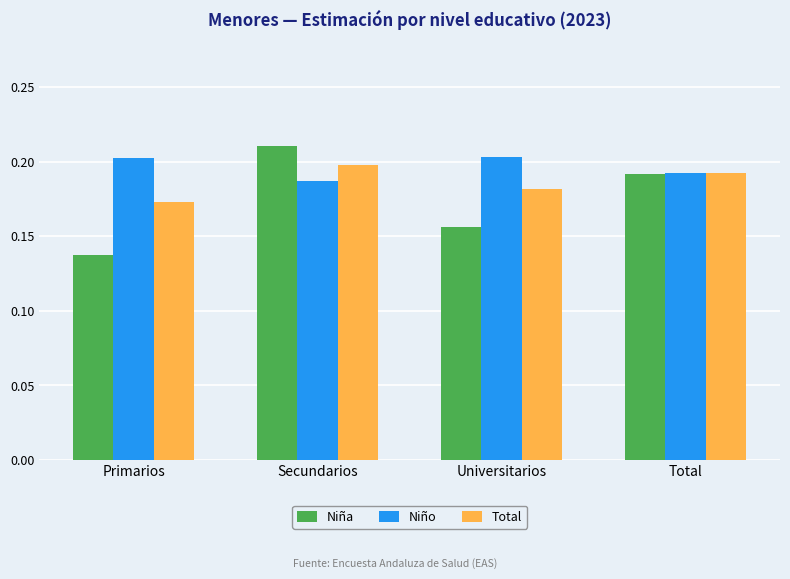

The value of Niña at Universitarios is 0.1. True or false?

False